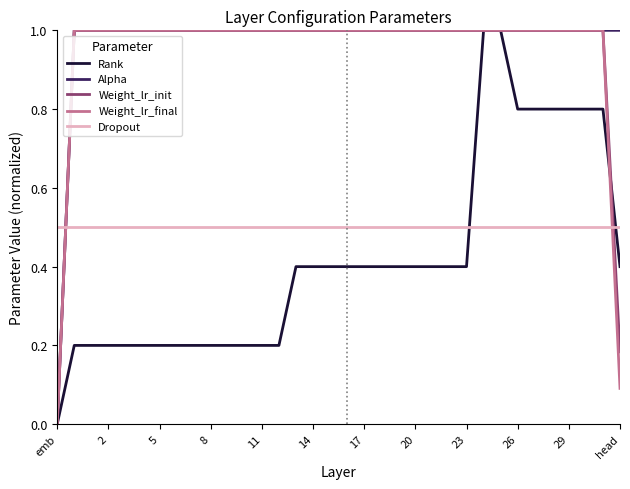

What is the maximum value shown in the chart?

1.0